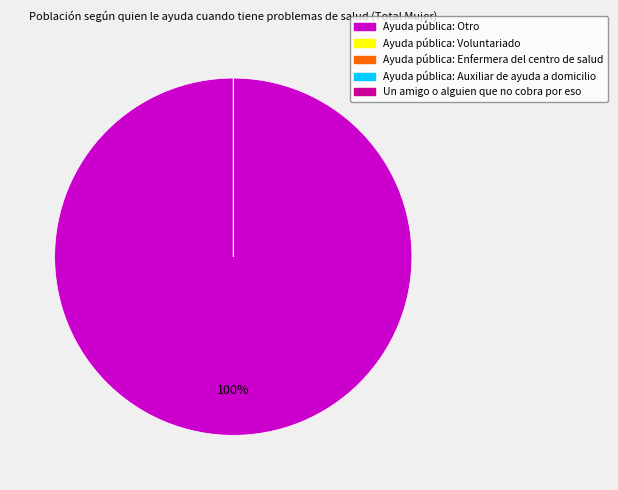

Is the sum of Un amigo o alguien que no cobra por eso and Ayuda pública: Otro greater than half?

Yes